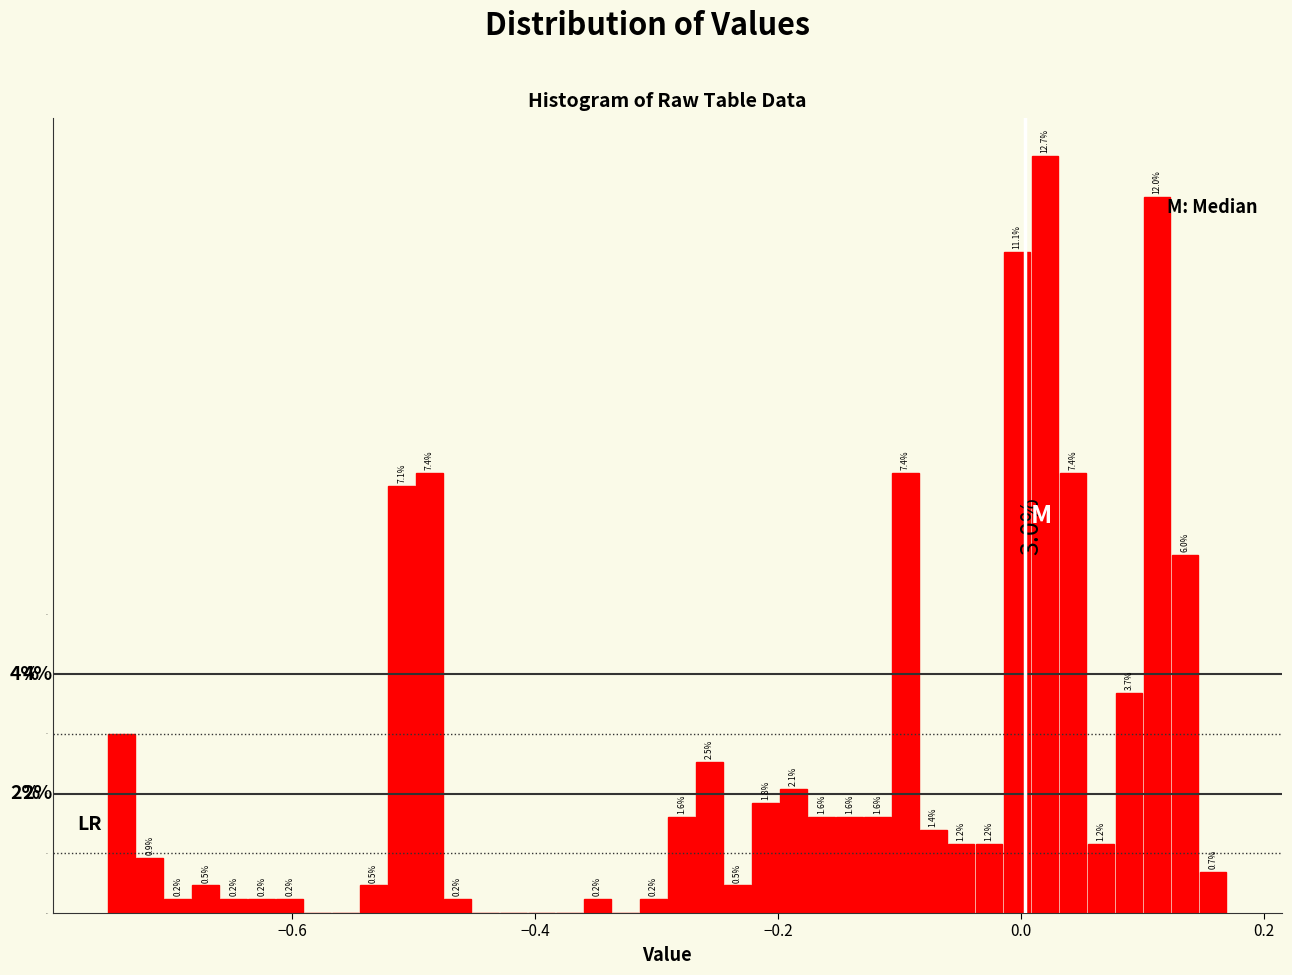

Read against the x-axis, roughly where is the centre of the tallest bar?

0.02